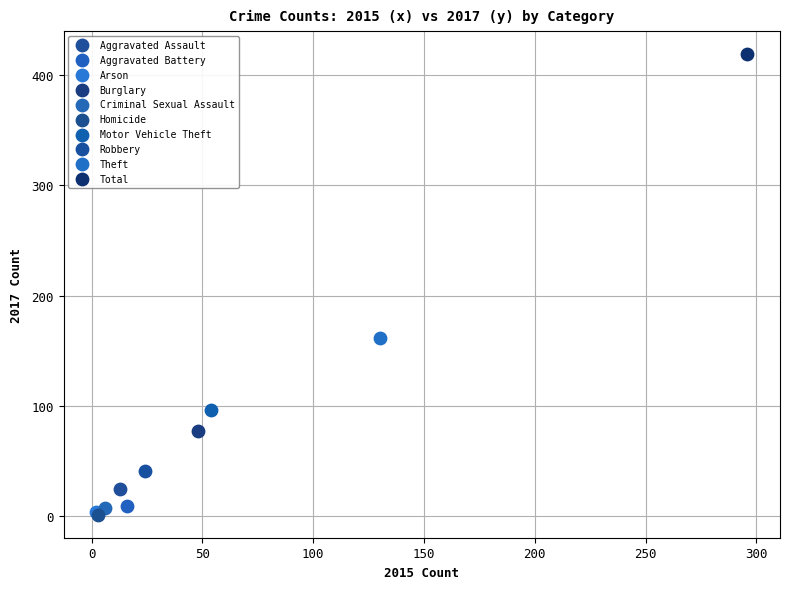

What are all the series names shown in the legend?

Aggravated Assault, Aggravated Battery, Arson, Burglary, Criminal Sexual Assault, Homicide, Motor Vehicle Theft, Robbery, Theft, Total